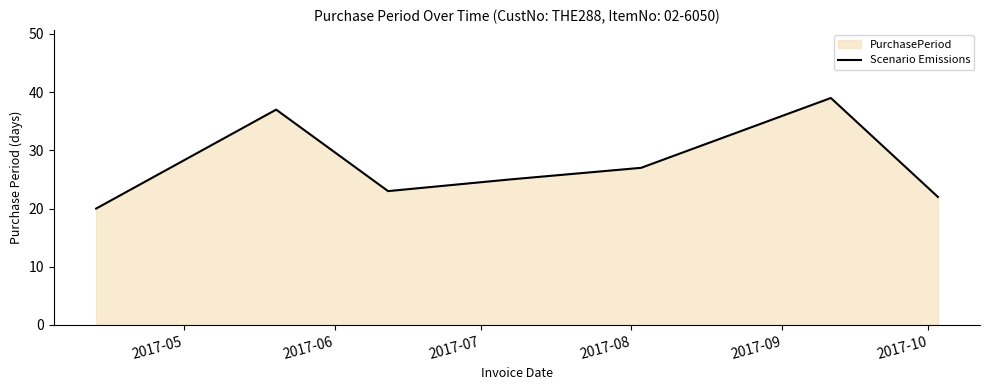

True or false: the data has more than 0 interior local peaks.

True